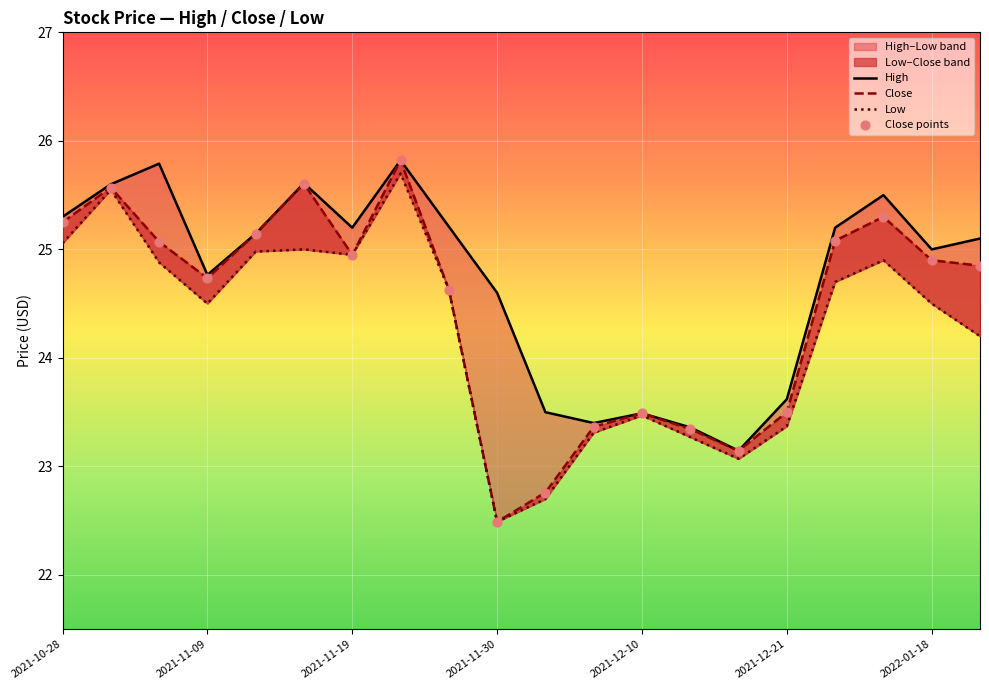

What is the total value across all series at 2021-10-28?

100.9